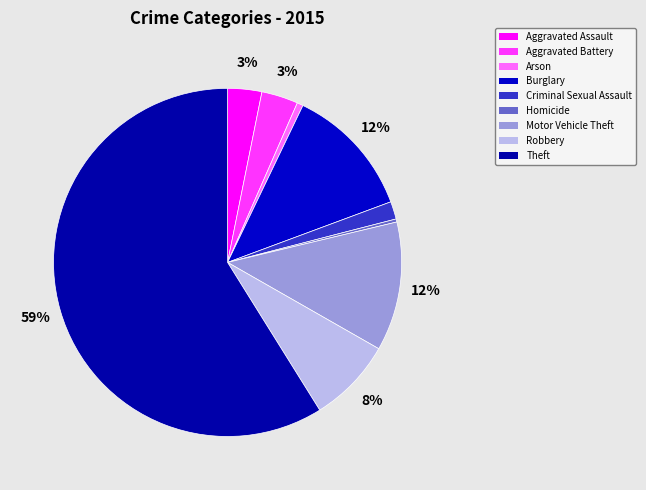

Between Criminal Sexual Assault and Aggravated Assault, which is larger?

Aggravated Assault